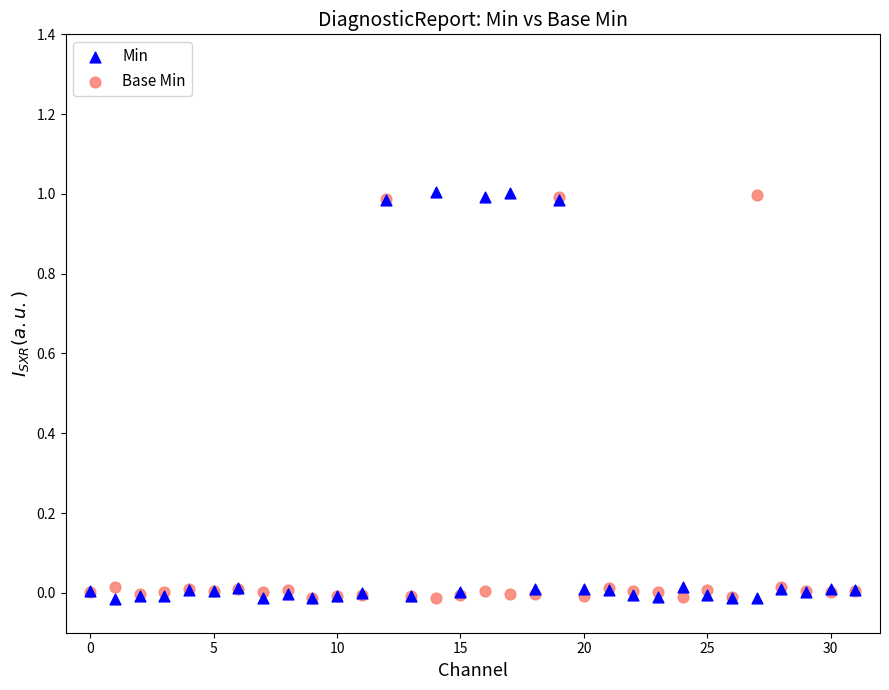

What are all the series names shown in the legend?

Min, Base Min